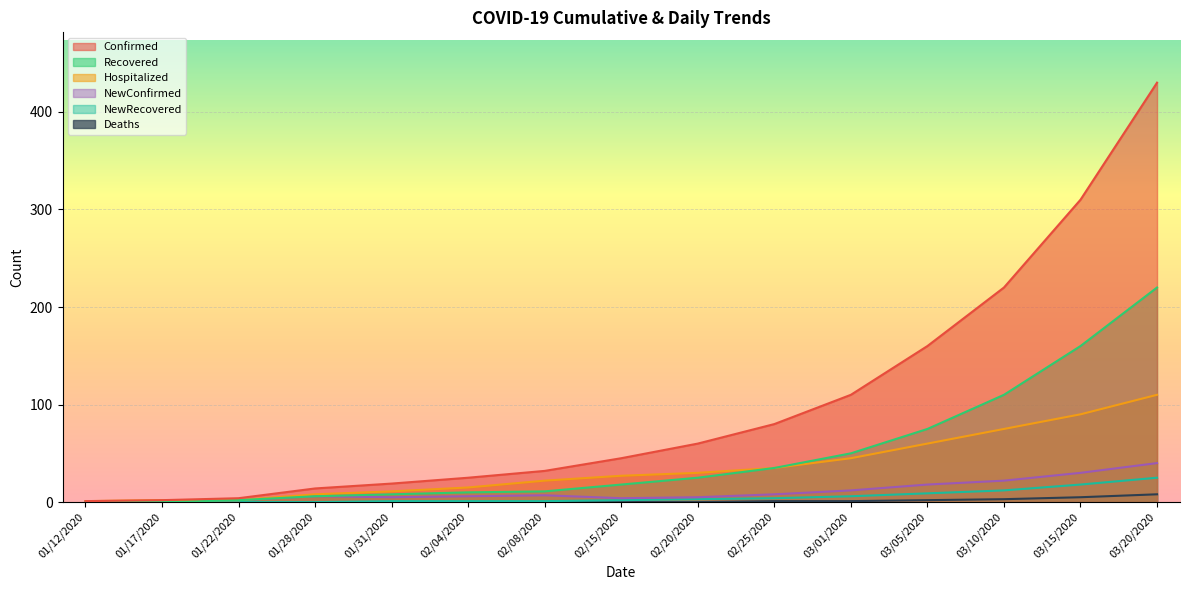

List the labels in order of Confirmed value, largest first.

03/20/2020, 03/15/2020, 03/10/2020, 03/05/2020, 03/01/2020, 02/25/2020, 02/20/2020, 02/15/2020, 02/08/2020, 02/04/2020, 01/31/2020, 01/28/2020, 01/22/2020, 01/17/2020, 01/12/2020